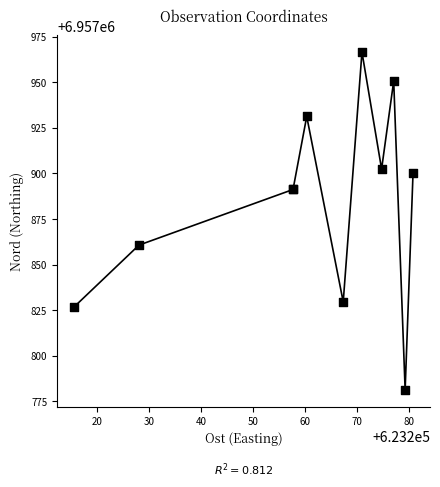

What Y value in the scatter plot is closest to 6957873?

6957860.7